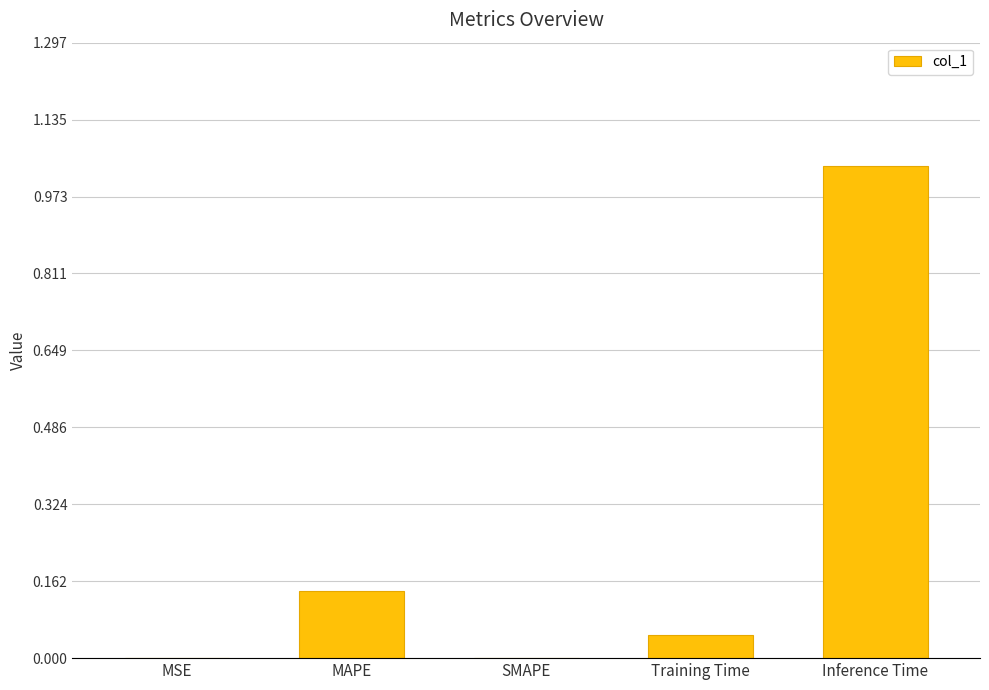

What is the sum of all values?

1.2